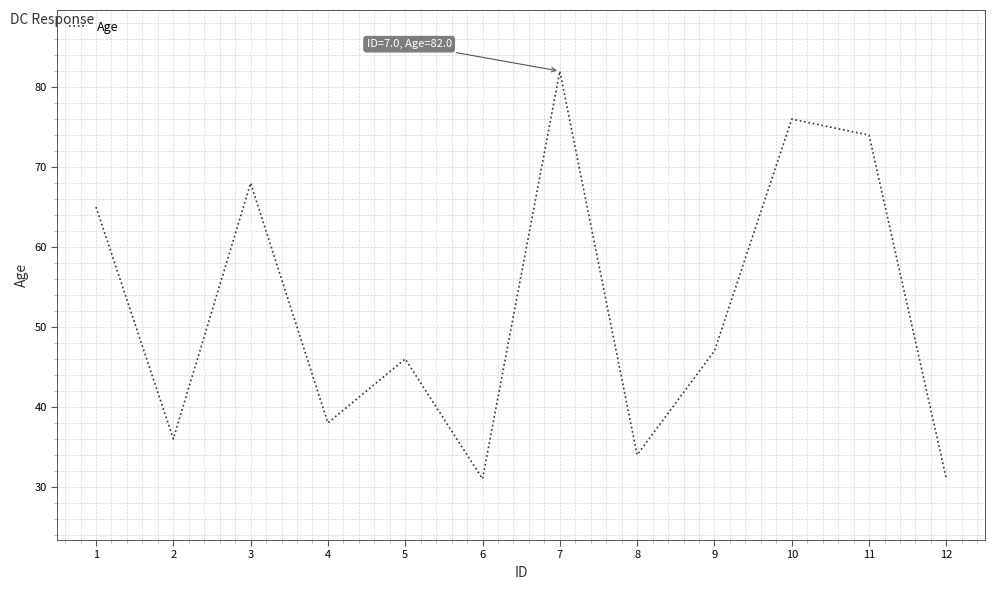

What is the average value?

52